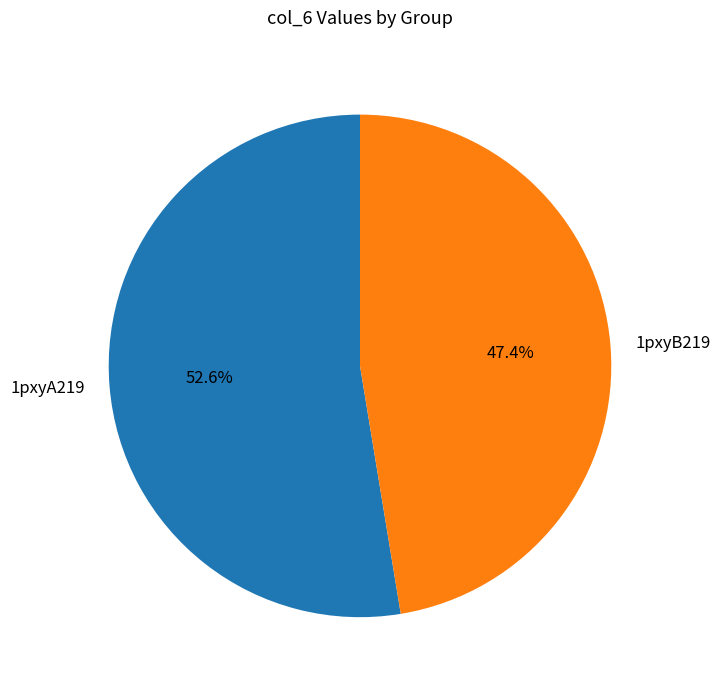

Does any single category account for the majority?

Yes